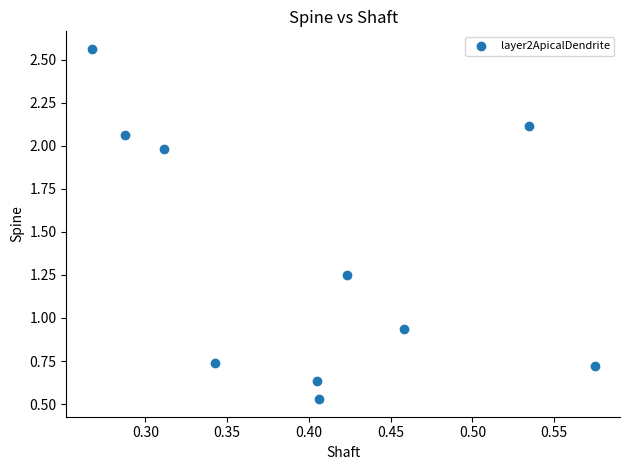

What is the average Y value?

1.4